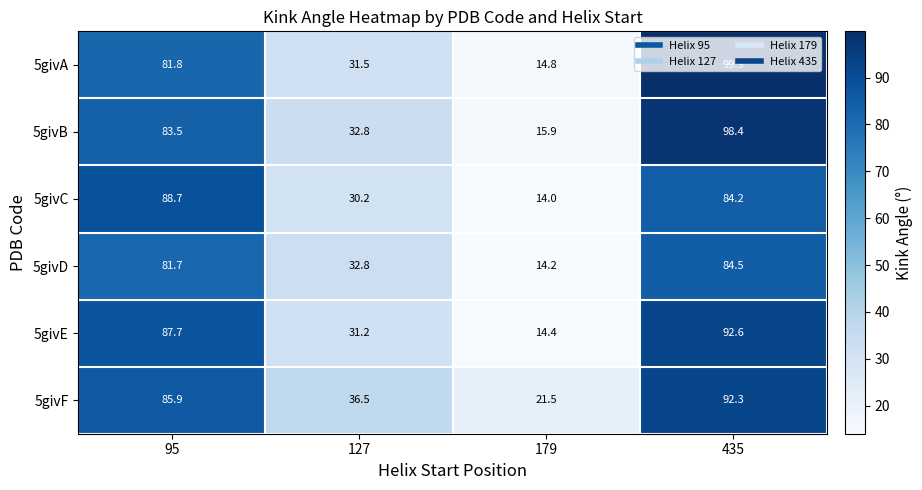

What is the difference between the highest and lowest values at 435?

15.7